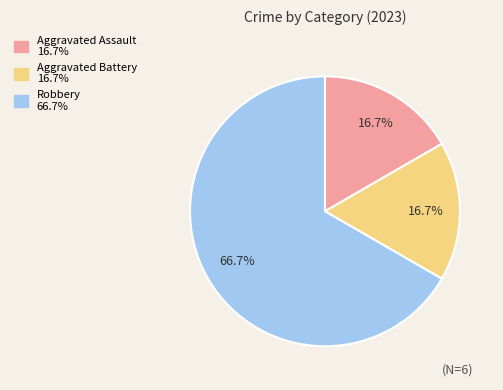

Combined, do Aggravated Battery and Aggravated Assault account for over 50%?

No